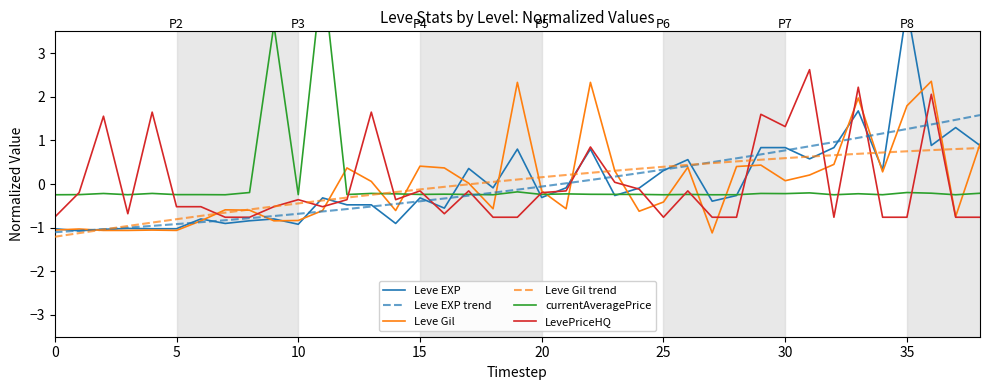

In Leve EXP, how many points are higher than both neighbors (excluding endpoints)?

12